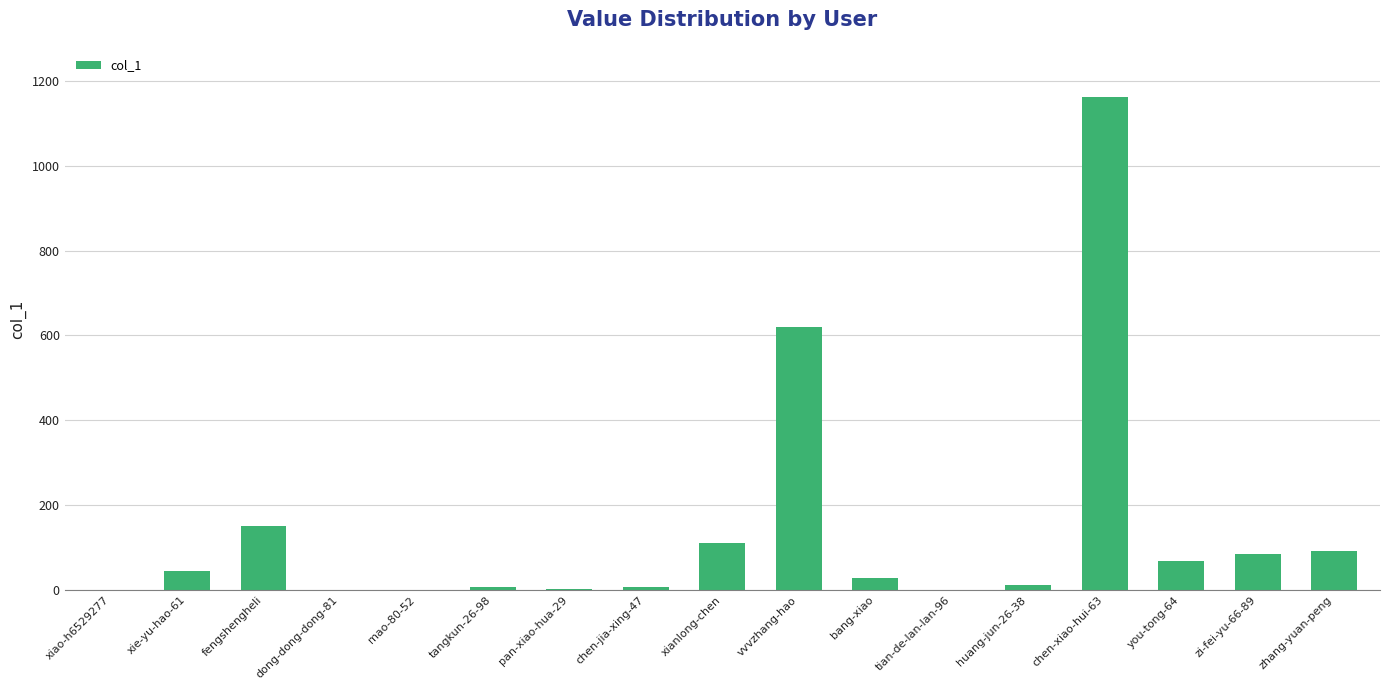

What is the sum of all values?

2387